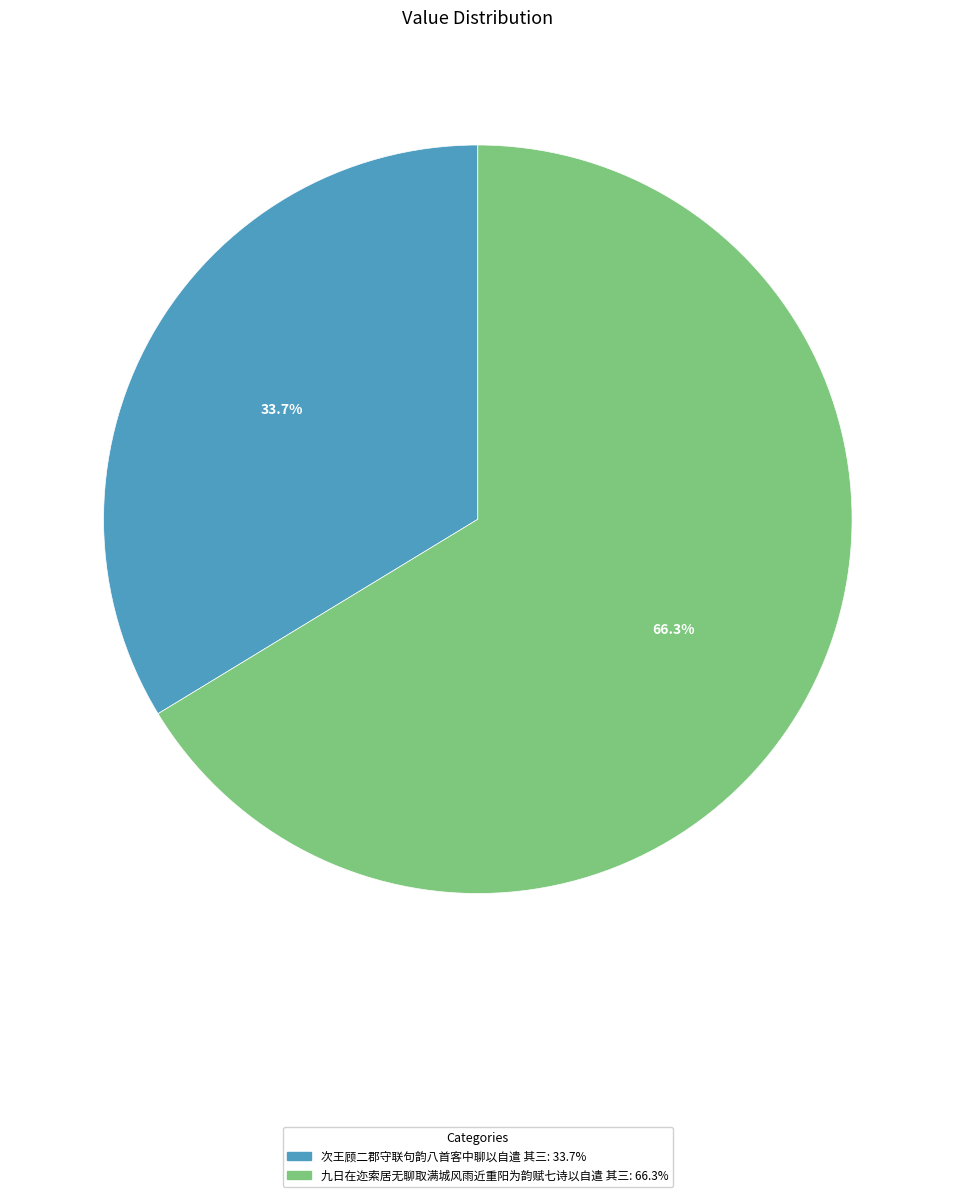

Rank the categories by value from highest to lowest.

九日在迩索居无聊取满城风雨近重阳为韵赋七诗以自遣 其三, 次王顾二郡守联句韵八首客中聊以自遣 其三